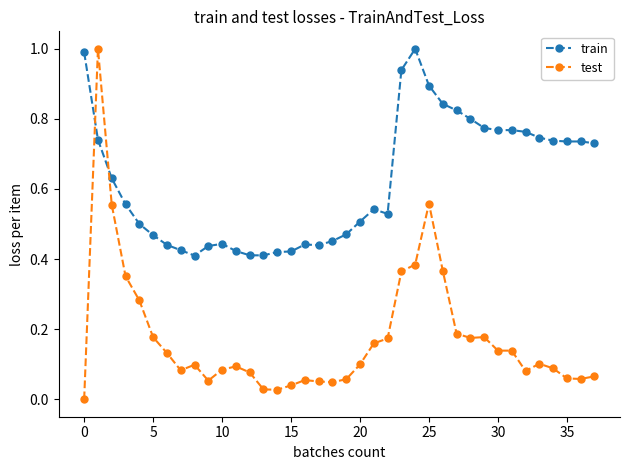

How many lines are shown in the chart?

2